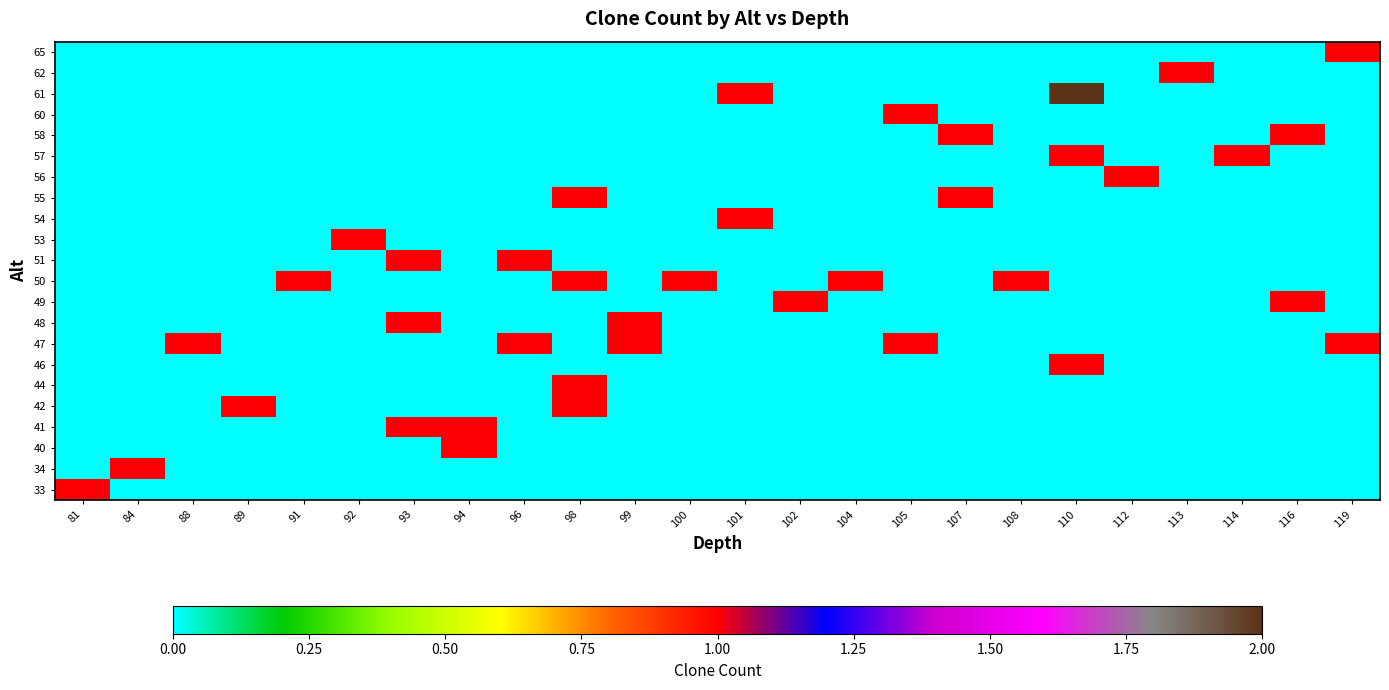

Reading left to right, extract all data points from this chart.

33: 81=1	84=0	88=0	89=0	91=0	92=0	93=0	94=0	96=0	98=0	99=0	100=0	101=0	102=0	104=0	105=0	107=0	108=0	110=0	112=0	113=0	114=0	116=0	119=0
34: 81=0	84=1	88=0	89=0	91=0	92=0	93=0	94=0	96=0	98=0	99=0	100=0	101=0	102=0	104=0	105=0	107=0	108=0	110=0	112=0	113=0	114=0	116=0	119=0
40: 81=0	84=0	88=0	89=0	91=0	92=0	93=0	94=1	96=0	98=0	99=0	100=0	101=0	102=0	104=0	105=0	107=0	108=0	110=0	112=0	113=0	114=0	116=0	119=0
41: 81=0	84=0	88=0	89=0	91=0	92=0	93=1	94=1	96=0	98=0	99=0	100=0	101=0	102=0	104=0	105=0	107=0	108=0	110=0	112=0	113=0	114=0	116=0	119=0
42: 81=0	84=0	88=0	89=1	91=0	92=0	93=0	94=0	96=0	98=1	99=0	100=0	101=0	102=0	104=0	105=0	107=0	108=0	110=0	112=0	113=0	114=0	116=0	119=0
44: 81=0	84=0	88=0	89=0	91=0	92=0	93=0	94=0	96=0	98=1	99=0	100=0	101=0	102=0	104=0	105=0	107=0	108=0	110=0	112=0	113=0	114=0	116=0	119=0
46: 81=0	84=0	88=0	89=0	91=0	92=0	93=0	94=0	96=0	98=0	99=0	100=0	101=0	102=0	104=0	105=0	107=0	108=0	110=1	112=0	113=0	114=0	116=0	119=0
47: 81=0	84=0	88=1	89=0	91=0	92=0	93=0	94=0	96=1	98=0	99=1	100=0	101=0	102=0	104=0	105=1	107=0	108=0	110=0	112=0	113=0	114=0	116=0	119=1
48: 81=0	84=0	88=0	89=0	91=0	92=0	93=1	94=0	96=0	98=0	99=1	100=0	101=0	102=0	104=0	105=0	107=0	108=0	110=0	112=0	113=0	114=0	116=0	119=0
49: 81=0	84=0	88=0	89=0	91=0	92=0	93=0	94=0	96=0	98=0	99=0	100=0	101=0	102=1	104=0	105=0	107=0	108=0	110=0	112=0	113=0	114=0	116=1	119=0
50: 81=0	84=0	88=0	89=0	91=1	92=0	93=0	94=0	96=0	98=1	99=0	100=1	101=0	102=0	104=1	105=0	107=0	108=1	110=0	112=0	113=0	114=0	116=0	119=0
51: 81=0	84=0	88=0	89=0	91=0	92=0	93=1	94=0	96=1	98=0	99=0	100=0	101=0	102=0	104=0	105=0	107=0	108=0	110=0	112=0	113=0	114=0	116=0	119=0
53: 81=0	84=0	88=0	89=0	91=0	92=1	93=0	94=0	96=0	98=0	99=0	100=0	101=0	102=0	104=0	105=0	107=0	108=0	110=0	112=0	113=0	114=0	116=0	119=0
54: 81=0	84=0	88=0	89=0	91=0	92=0	93=0	94=0	96=0	98=0	99=0	100=0	101=1	102=0	104=0	105=0	107=0	108=0	110=0	112=0	113=0	114=0	116=0	119=0
55: 81=0	84=0	88=0	89=0	91=0	92=0	93=0	94=0	96=0	98=1	99=0	100=0	101=0	102=0	104=0	105=0	107=1	108=0	110=0	112=0	113=0	114=0	116=0	119=0
56: 81=0	84=0	88=0	89=0	91=0	92=0	93=0	94=0	96=0	98=0	99=0	100=0	101=0	102=0	104=0	105=0	107=0	108=0	110=0	112=1	113=0	114=0	116=0	119=0
57: 81=0	84=0	88=0	89=0	91=0	92=0	93=0	94=0	96=0	98=0	99=0	100=0	101=0	102=0	104=0	105=0	107=0	108=0	110=1	112=0	113=0	114=1	116=0	119=0
58: 81=0	84=0	88=0	89=0	91=0	92=0	93=0	94=0	96=0	98=0	99=0	100=0	101=0	102=0	104=0	105=0	107=1	108=0	110=0	112=0	113=0	114=0	116=1	119=0
60: 81=0	84=0	88=0	89=0	91=0	92=0	93=0	94=0	96=0	98=0	99=0	100=0	101=0	102=0	104=0	105=1	107=0	108=0	110=0	112=0	113=0	114=0	116=0	119=0
61: 81=0	84=0	88=0	89=0	91=0	92=0	93=0	94=0	96=0	98=0	99=0	100=0	101=1	102=0	104=0	105=0	107=0	108=0	110=2	112=0	113=0	114=0	116=0	119=0
62: 81=0	84=0	88=0	89=0	91=0	92=0	93=0	94=0	96=0	98=0	99=0	100=0	101=0	102=0	104=0	105=0	107=0	108=0	110=0	112=0	113=1	114=0	116=0	119=0
65: 81=0	84=0	88=0	89=0	91=0	92=0	93=0	94=0	96=0	98=0	99=0	100=0	101=0	102=0	104=0	105=0	107=0	108=0	110=0	112=0	113=0	114=0	116=0	119=1